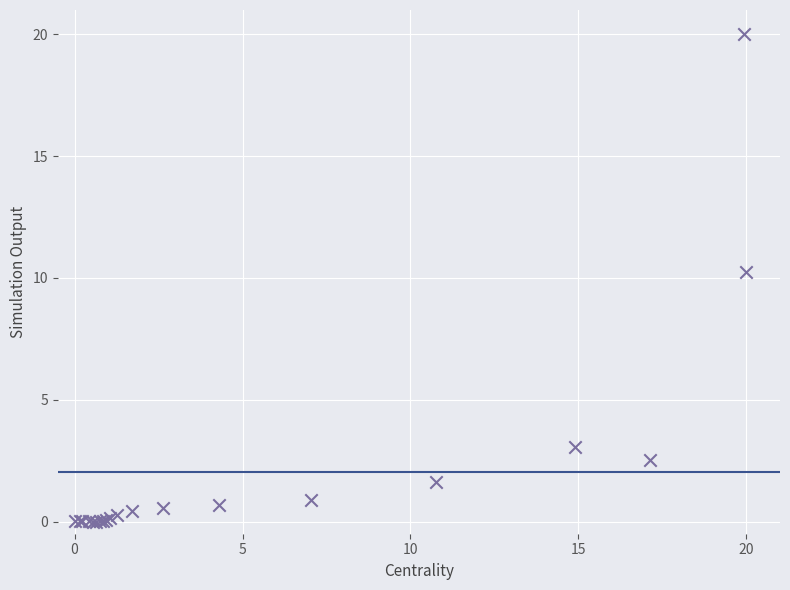

What Y value in the scatter plot is closest to 10?

10.3